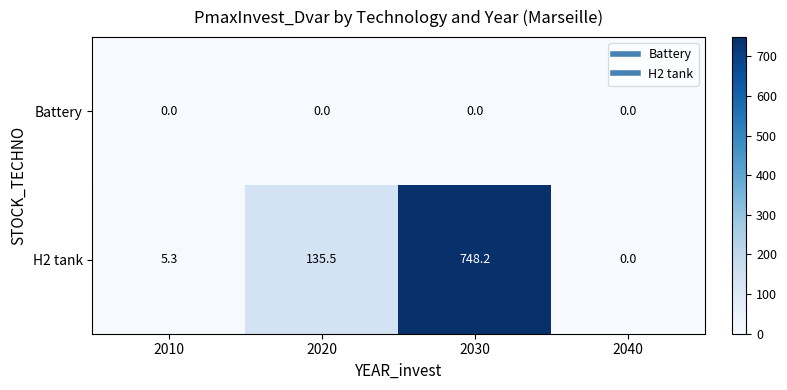

Is the value of Battery at 2020 greater than the value of H2 tank at 2020?

No